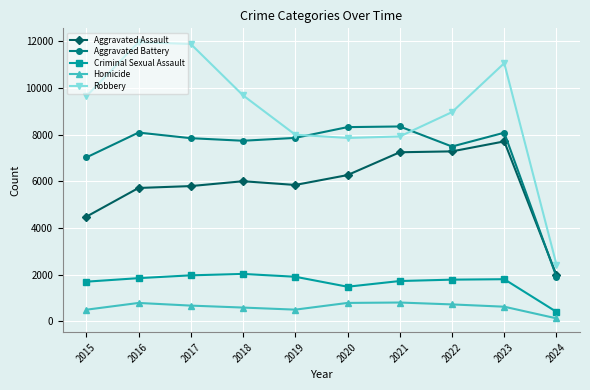

What are all the series names shown in the legend?

Aggravated Assault, Aggravated Battery, Criminal Sexual Assault, Homicide, Robbery